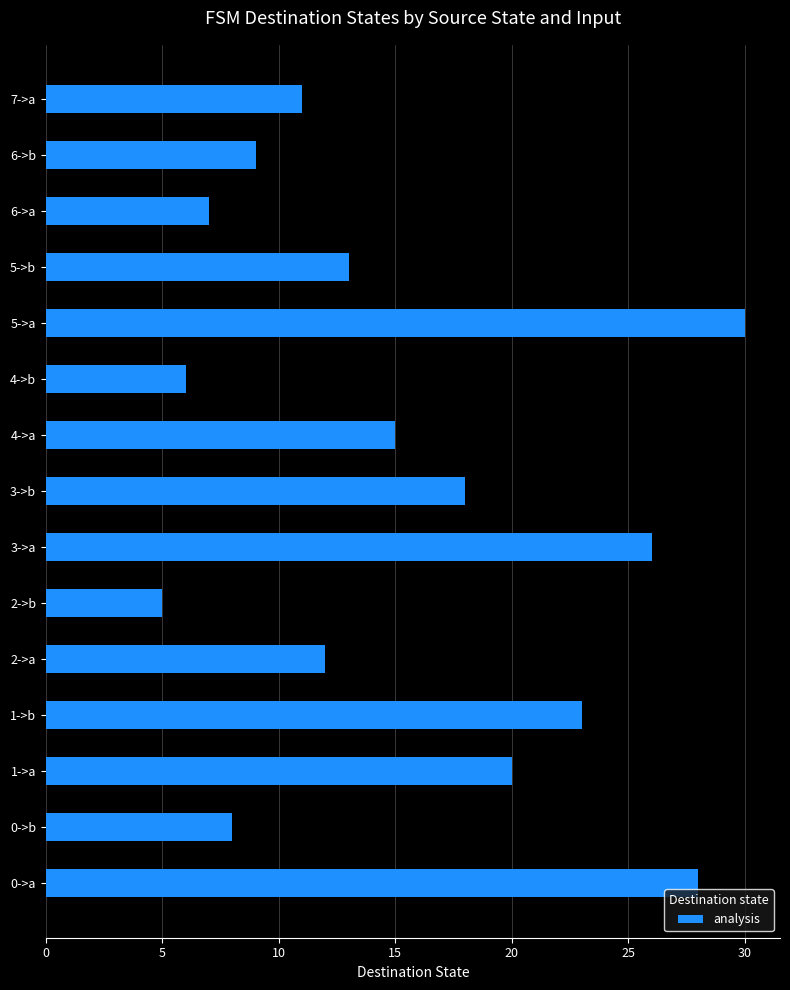

Rank the categories by value from highest to lowest.

5->a, 0->a, 3->a, 1->b, 1->a, 3->b, 4->a, 5->b, 2->a, 7->a, 6->b, 0->b, 6->a, 4->b, 2->b